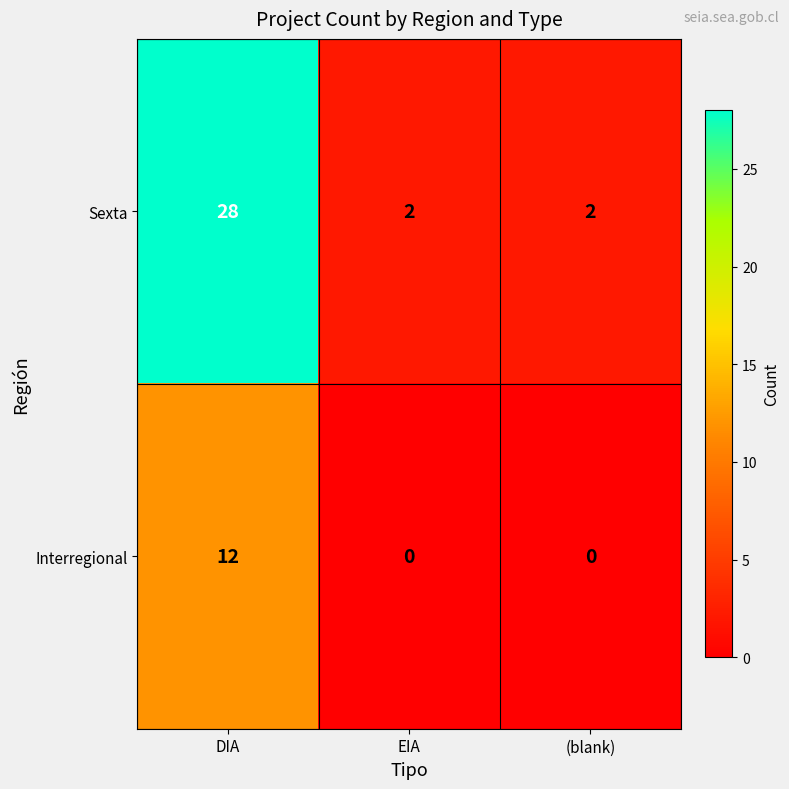

Rank the series at (blank) from lowest to highest value.

Interregional, Sexta